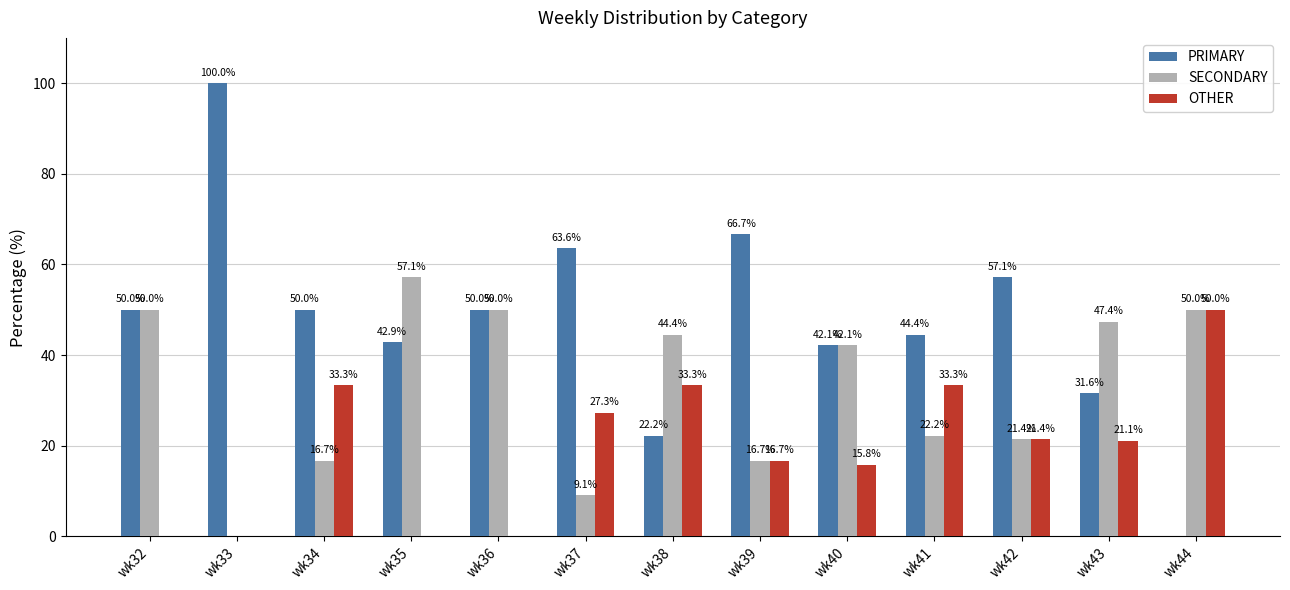

What is the spread (max minus min) of values at wk39?

50.0